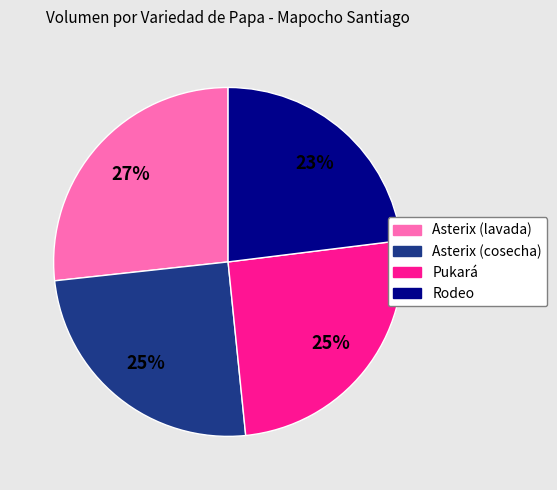

What is the ratio of the value at Asterix (cosecha) to the value at Rodeo?

1.1